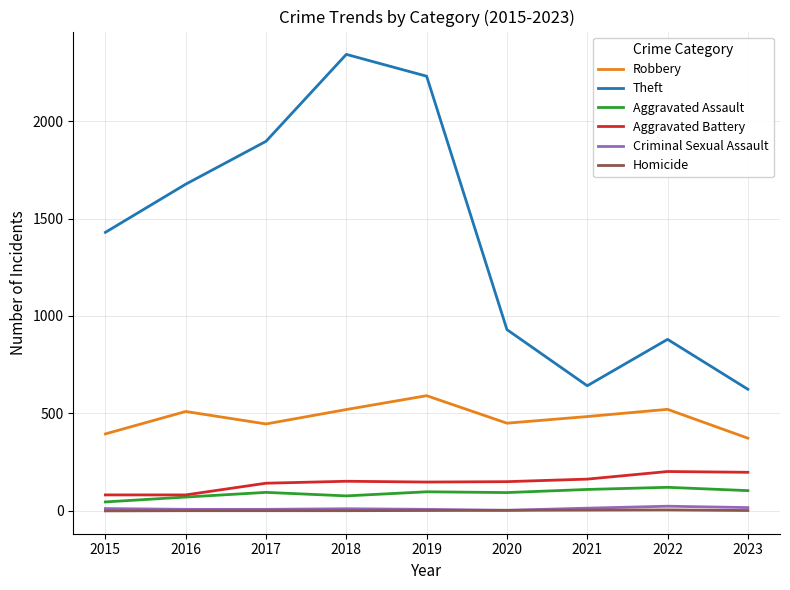

What are all the series names shown in the legend?

Robbery, Theft, Aggravated Assault, Aggravated Battery, Criminal Sexual Assault, Homicide